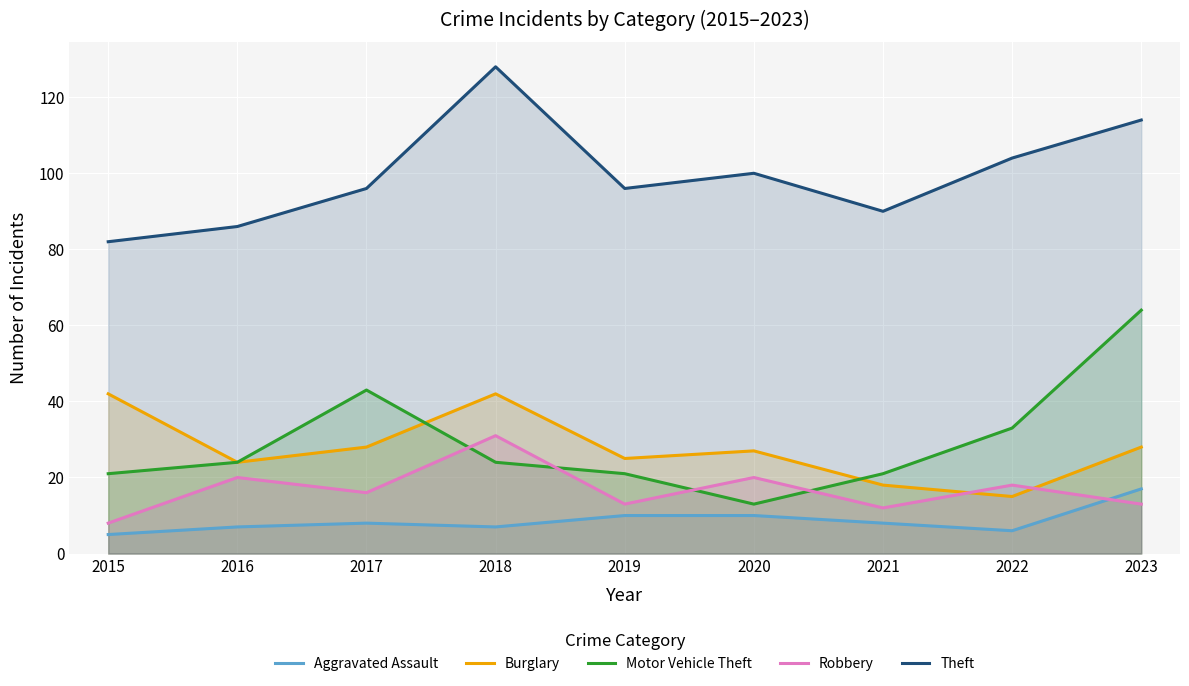

How many values in the Motor Vehicle Theft series exceed 24?

3